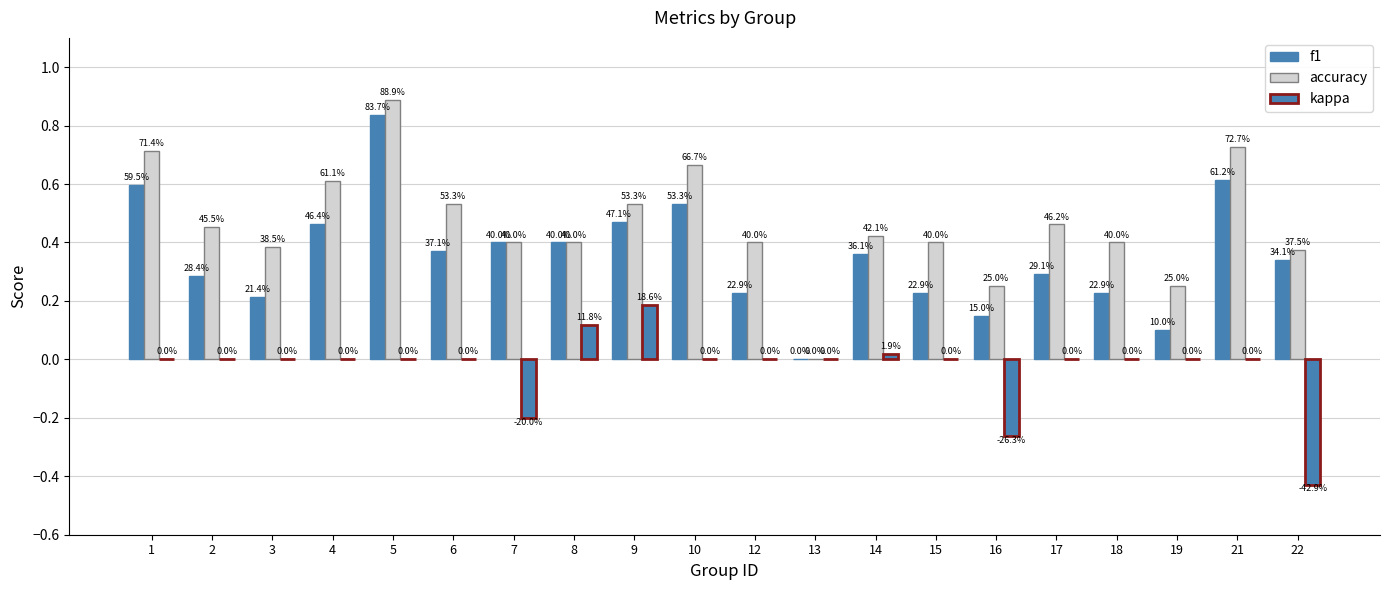

Which label corresponds to the largest value in the chart?

5